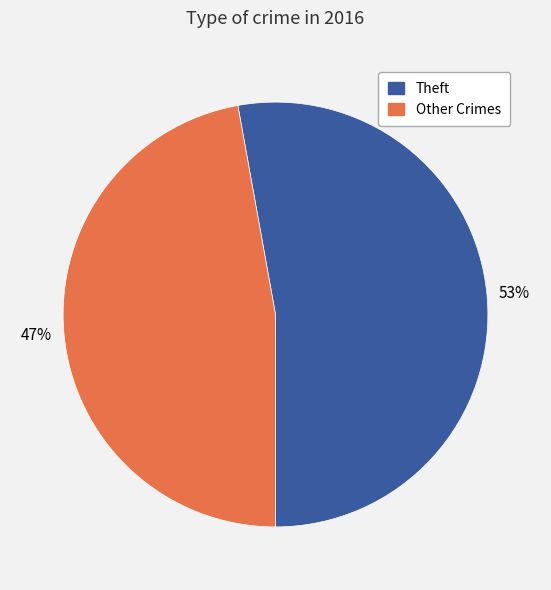

Does any single category account for the majority?

Yes